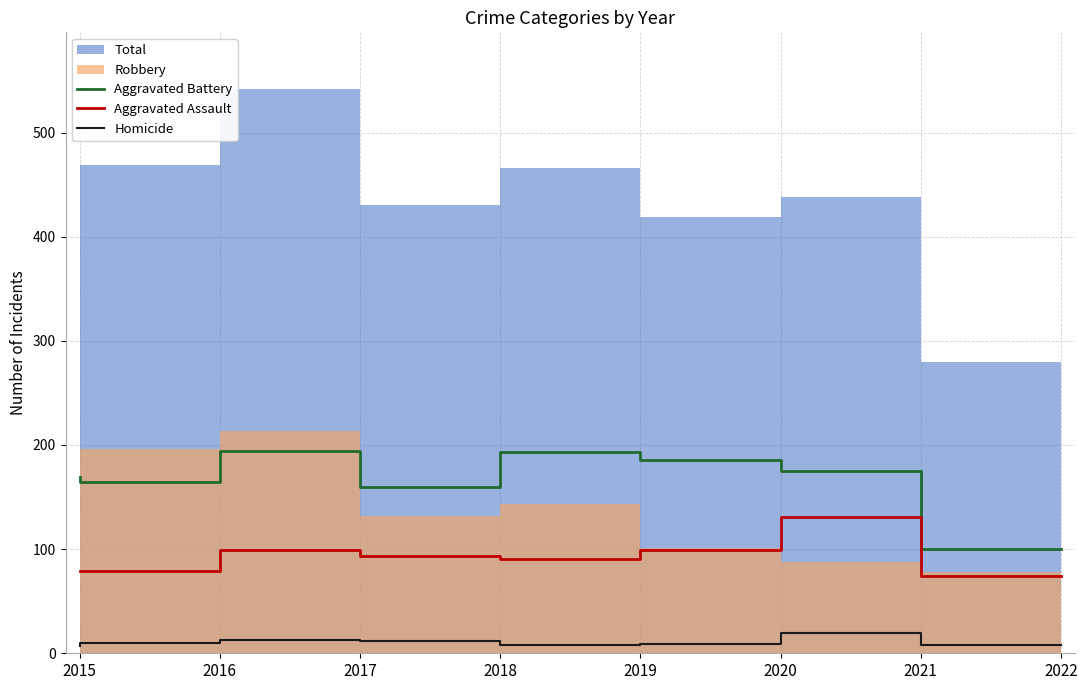

How many lines are shown in the chart?

3